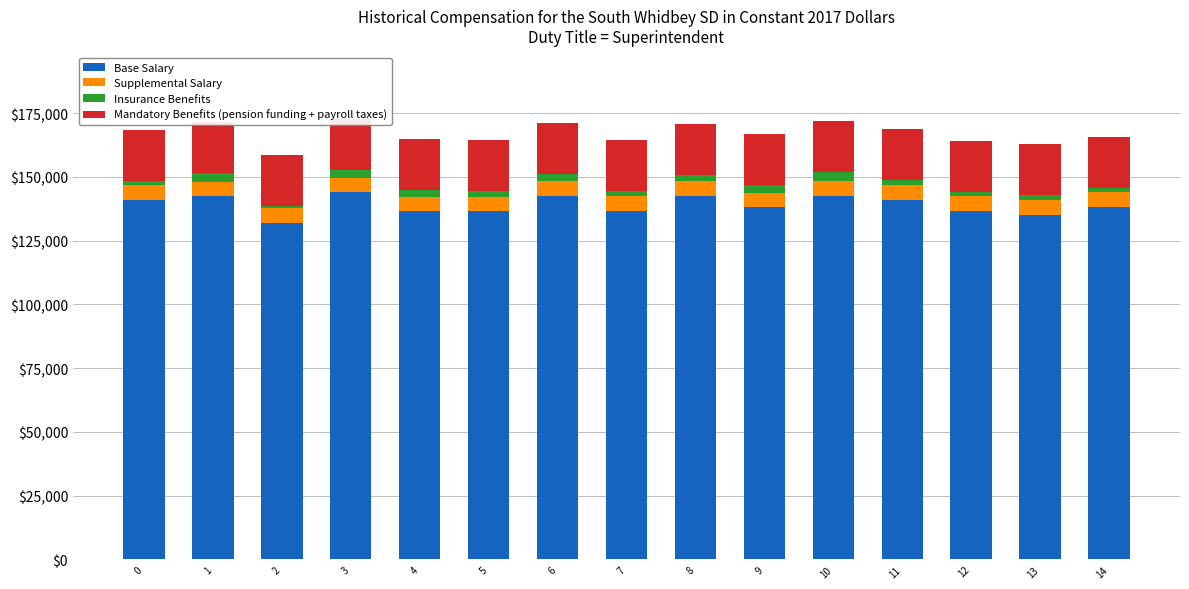

Rank the categories by Insurance Benefits value from highest to lowest.

10, 1, 3, 9, 6, 8, 4, 5, 7, 13, 11, 0, 12, 14, 2